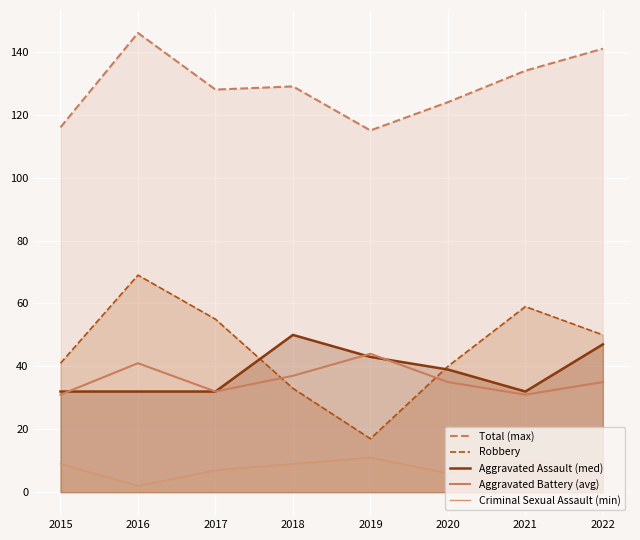

What is the value of the Total (max) point at the 8th from the left?

141